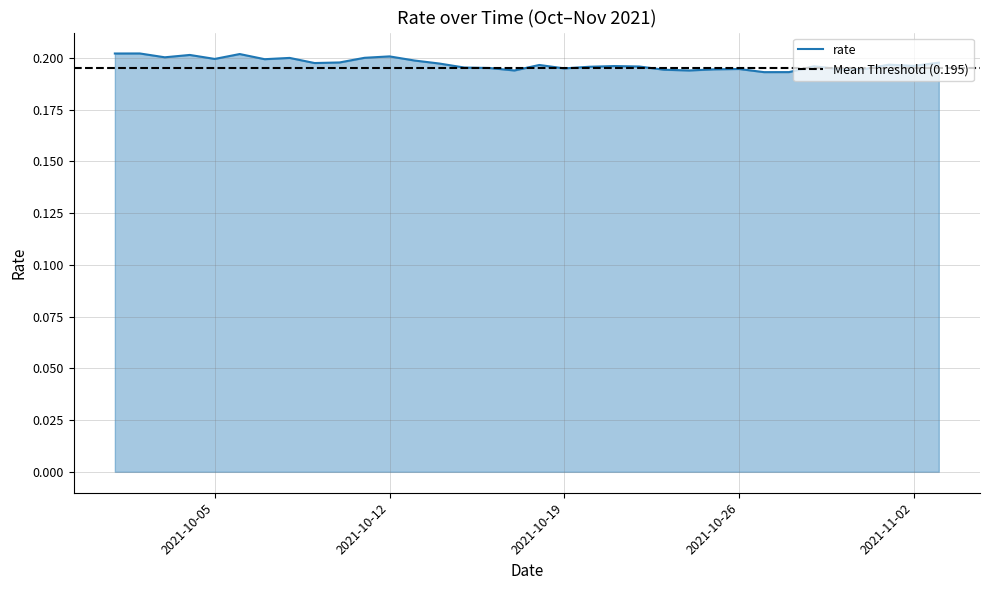

Between 2021-10-17 and 2021-10-08, which is larger?

2021-10-08